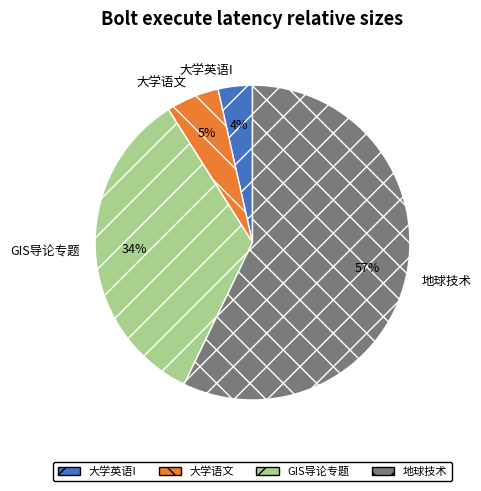

Which slice represents more than half of the pie?

地球技术